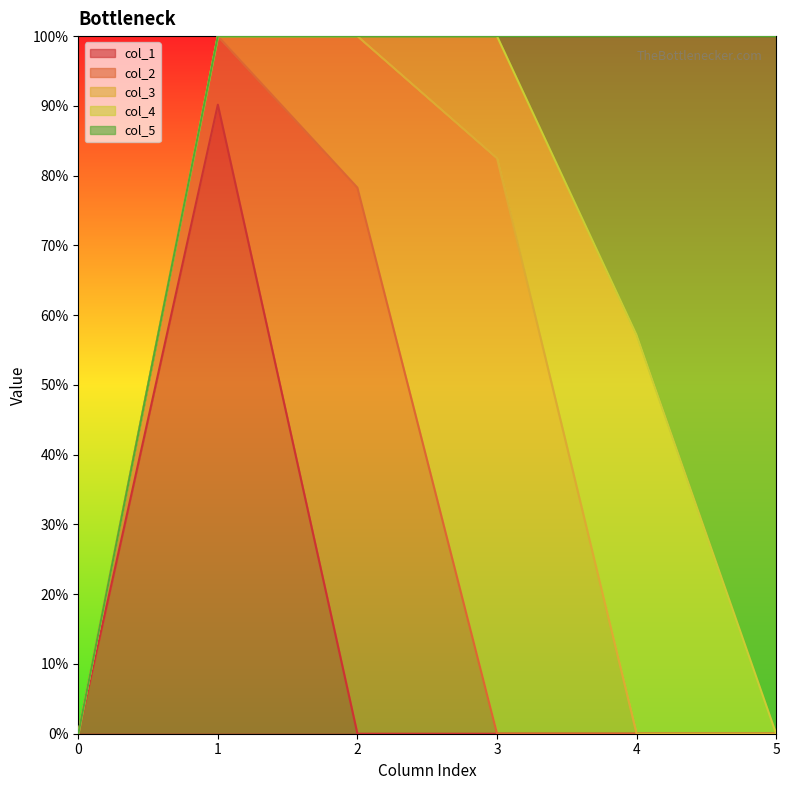

What are all the series names shown in the legend?

col_1, col_2, col_3, col_4, col_5